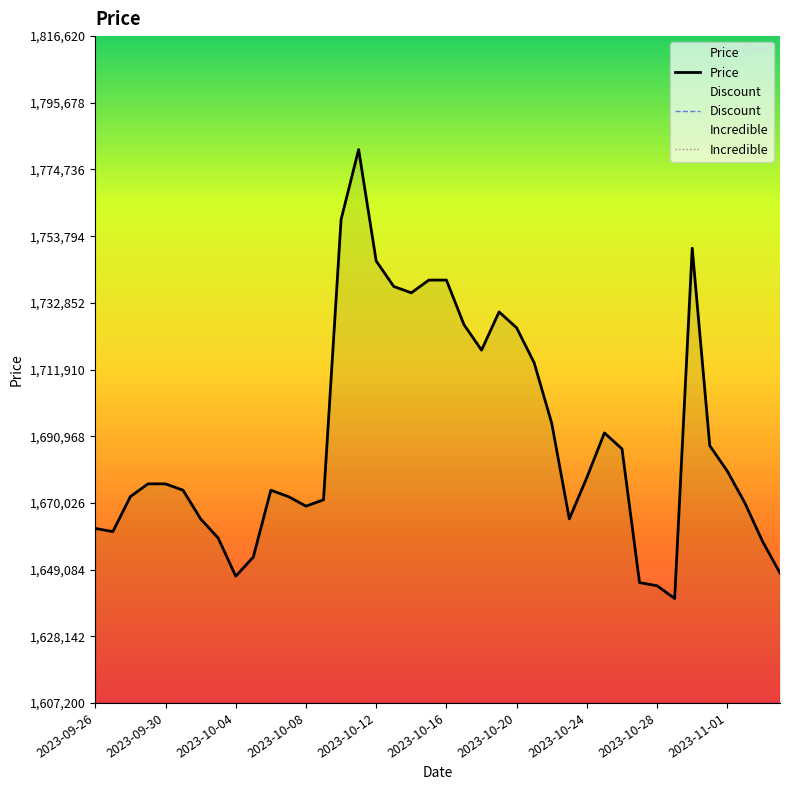

Is it true that Discount equals 1607200 at 26?

True